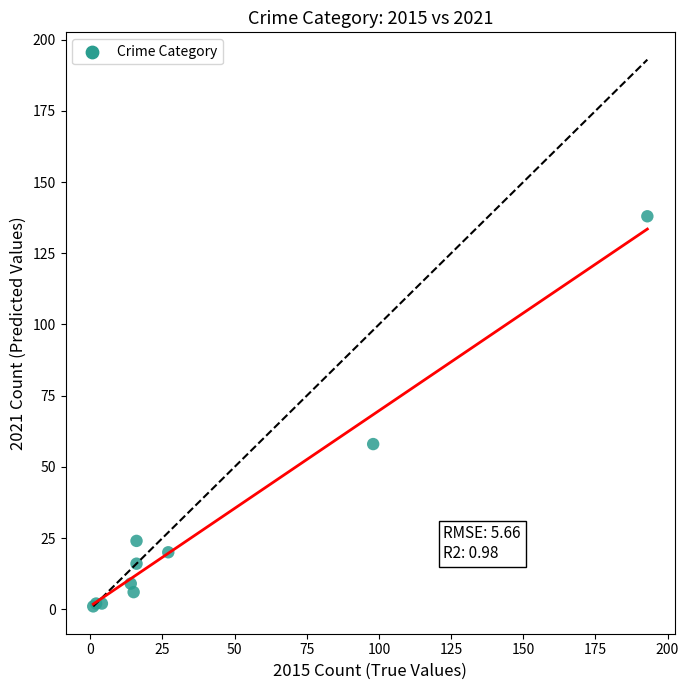

What Y value in the scatter plot is closest to 69?

58